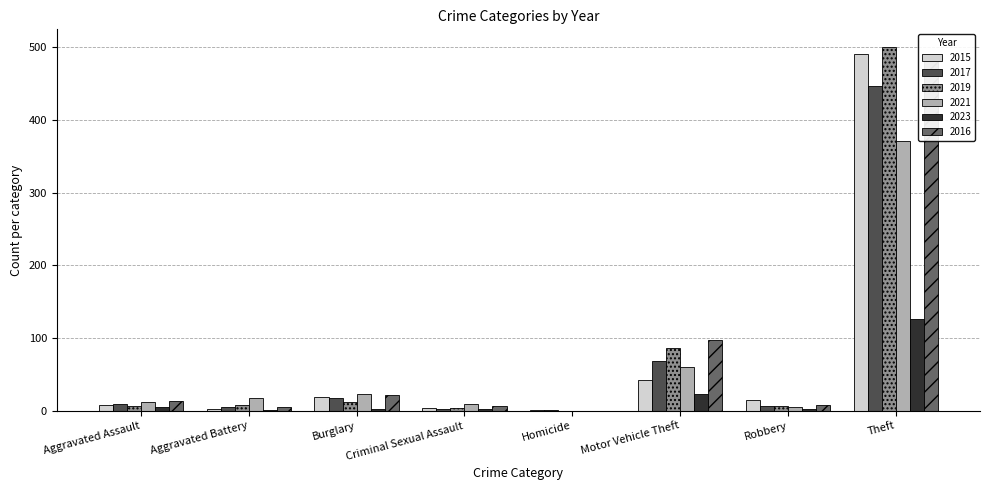

Is the value of 2016 at Aggravated Battery greater than the value of 2021 at Motor Vehicle Theft?

No